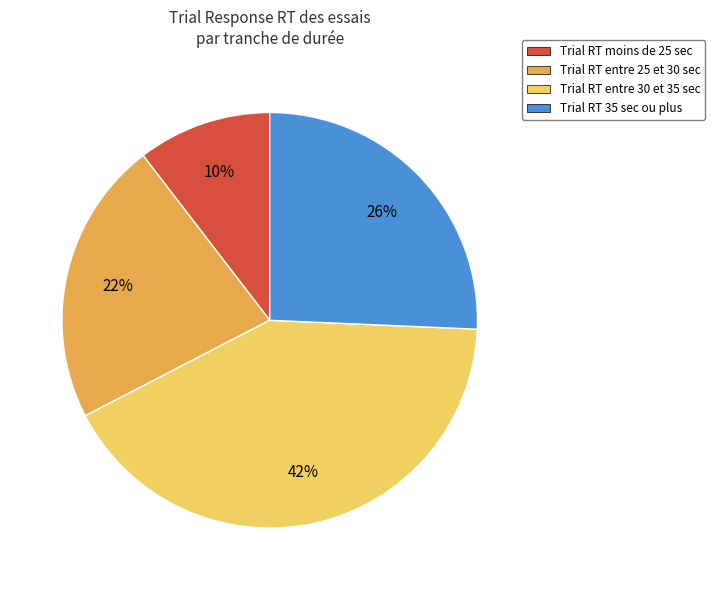

Which category has the biggest portion of the pie?

Trial RT entre 30 et 35 sec